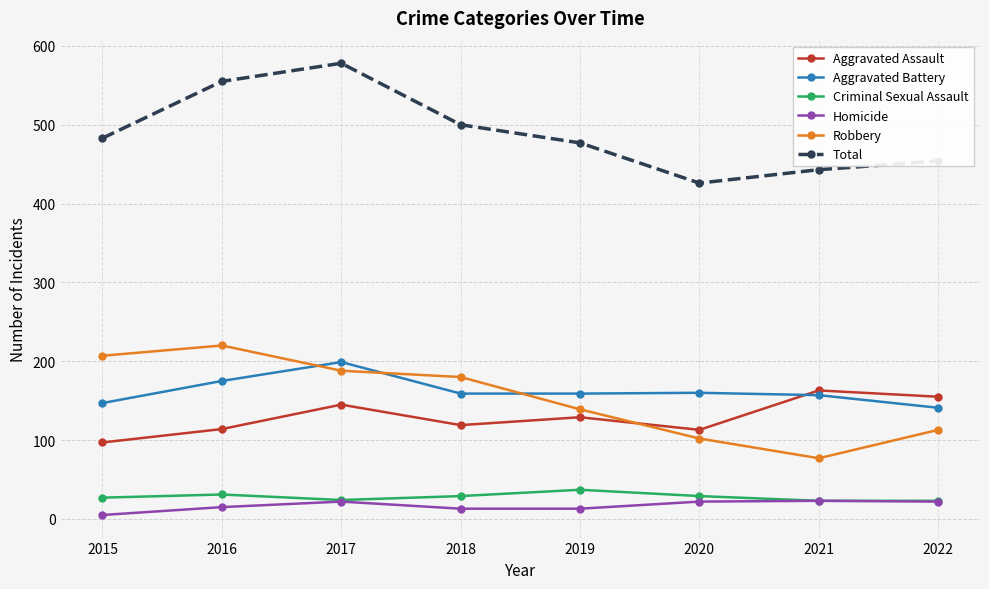

List the series in order of their peak value, lowest first.

Homicide, Criminal Sexual Assault, Aggravated Assault, Aggravated Battery, Robbery, Total